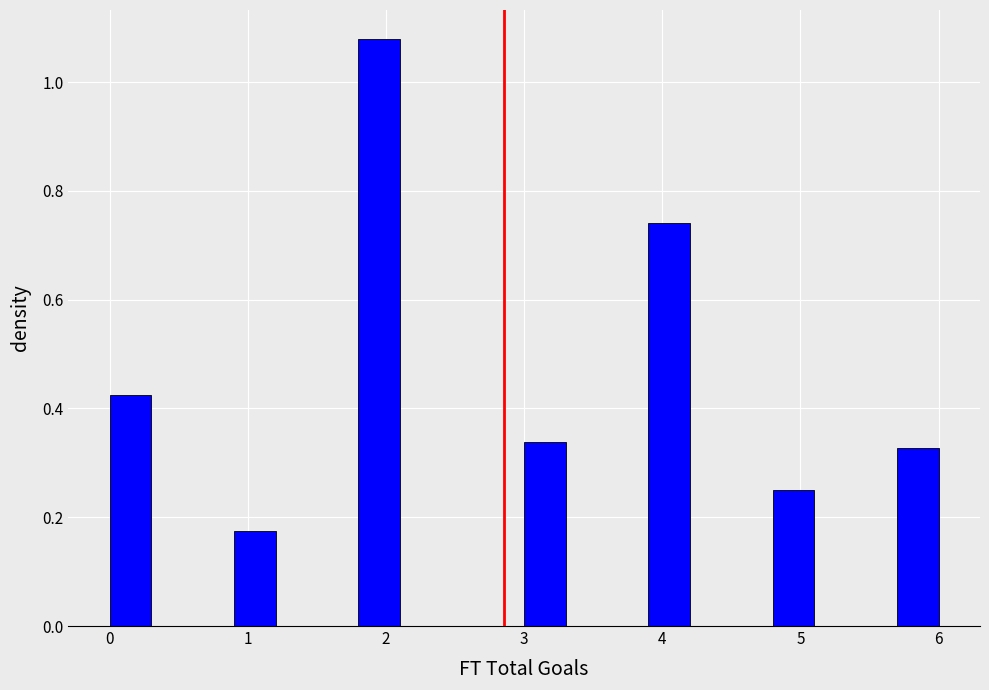

Around what value on the x-axis is the tallest bar? Give the approximate position of its centre, as read against the axis.

2.0